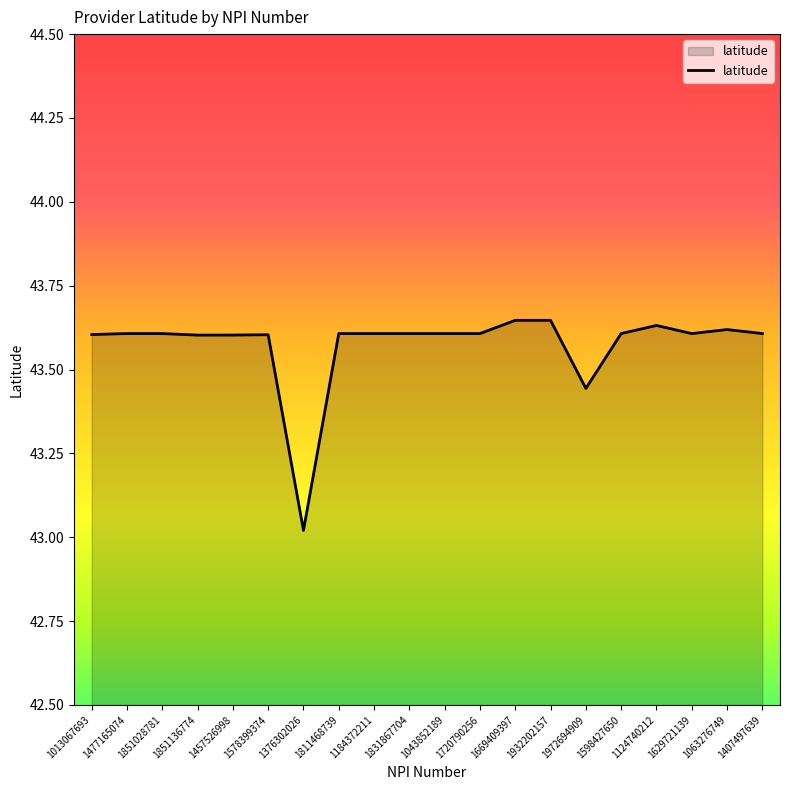

What position from the left is 1457526998?

5